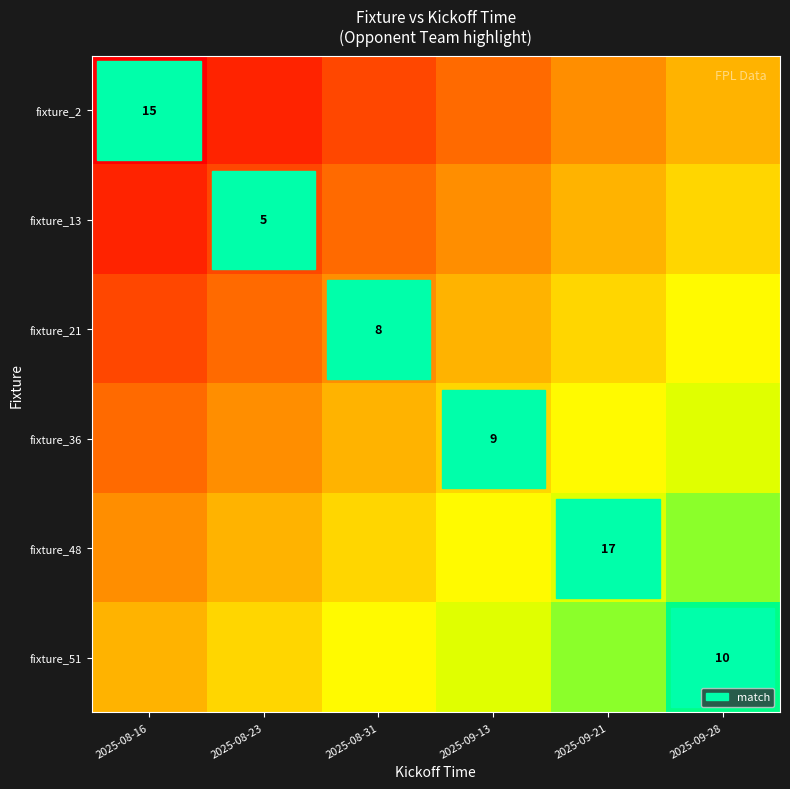

How many series are shown in this chart?

6